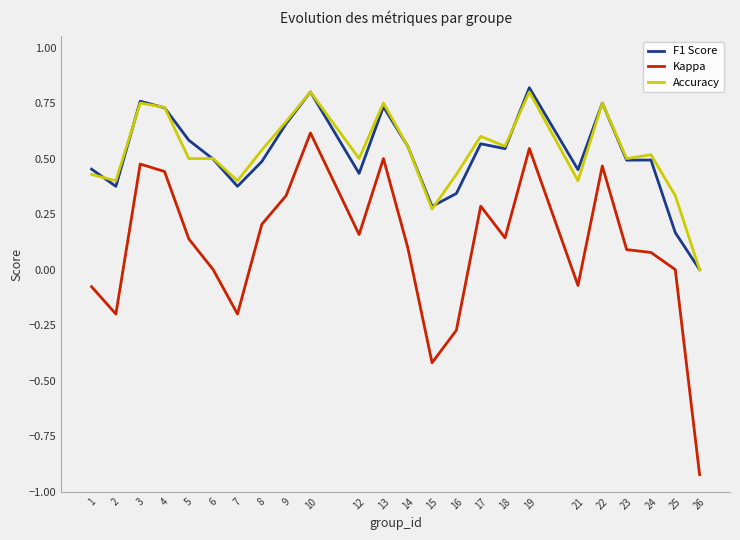

Which series has the widest spread of values?

Kappa